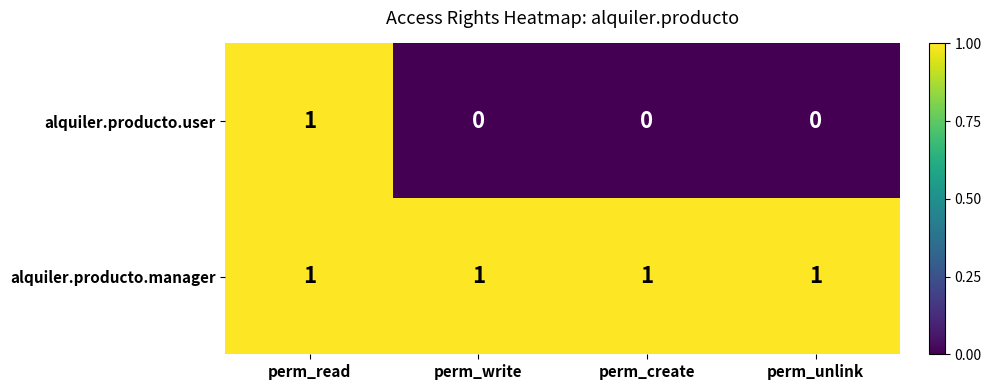

The value of alquiler.producto.manager at perm_create is 1. True or false?

True